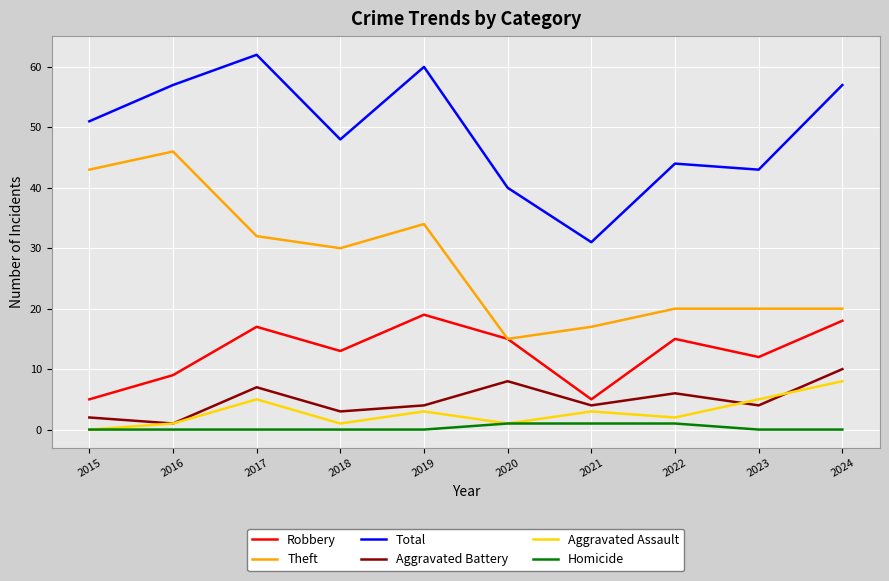

Reading left to right, transcribe all the data shown in this chart.

Robbery: 2015=5	2016=9	2017=17	2018=13	2019=19	2020=15	2021=5	2022=15	2023=12	2024=18
Theft: 2015=43	2016=46	2017=32	2018=30	2019=34	2020=15	2021=17	2022=20	2023=20	2024=20
Total: 2015=51	2016=57	2017=62	2018=48	2019=60	2020=40	2021=31	2022=44	2023=43	2024=57
Aggravated Battery: 2015=2	2016=1	2017=7	2018=3	2019=4	2020=8	2021=4	2022=6	2023=4	2024=10
Aggravated Assault: 2015=0	2016=1	2017=5	2018=1	2019=3	2020=1	2021=3	2022=2	2023=5	2024=8
Homicide: 2015=0	2016=0	2017=0	2018=0	2019=0	2020=1	2021=1	2022=1	2023=0	2024=0